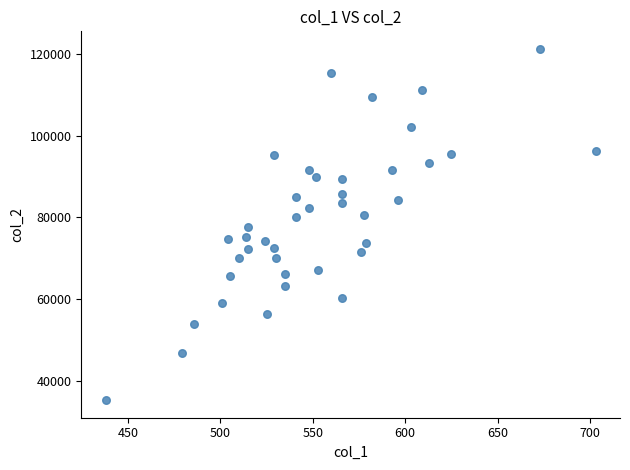

What is the range of X values (max minus min)?

265